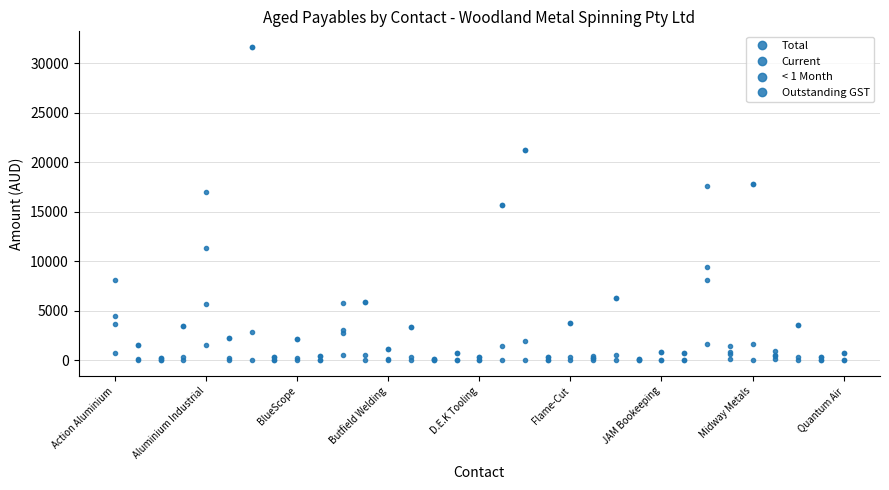

Which series has the largest range (max minus min)?

Current